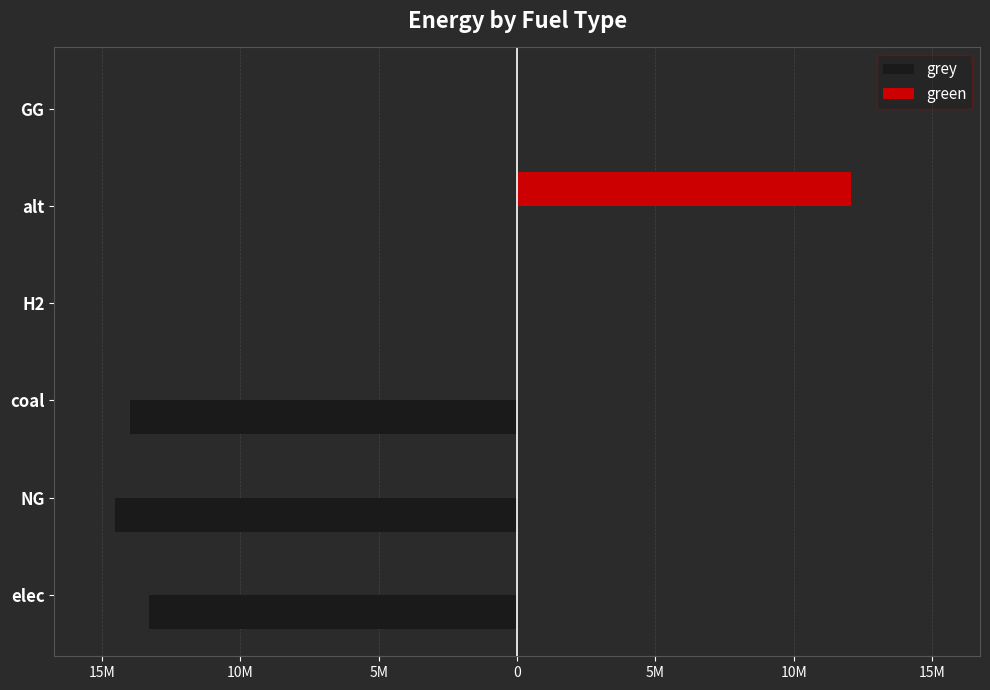

What are all the series names shown in the legend?

grey, green